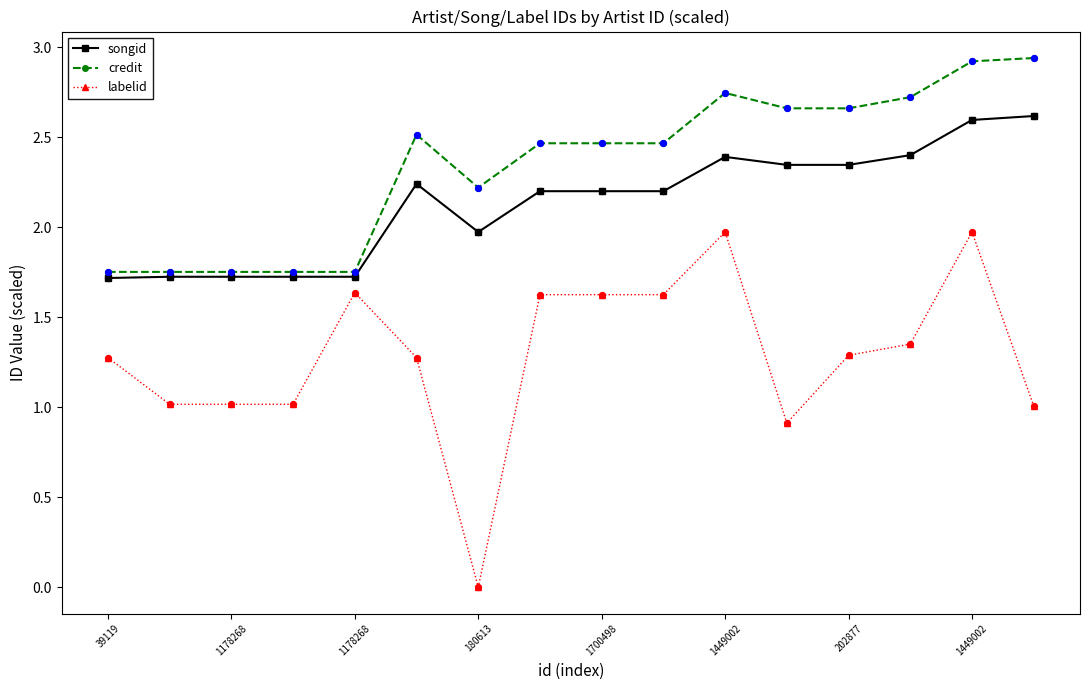

Which series has the largest range (max minus min)?

labelid